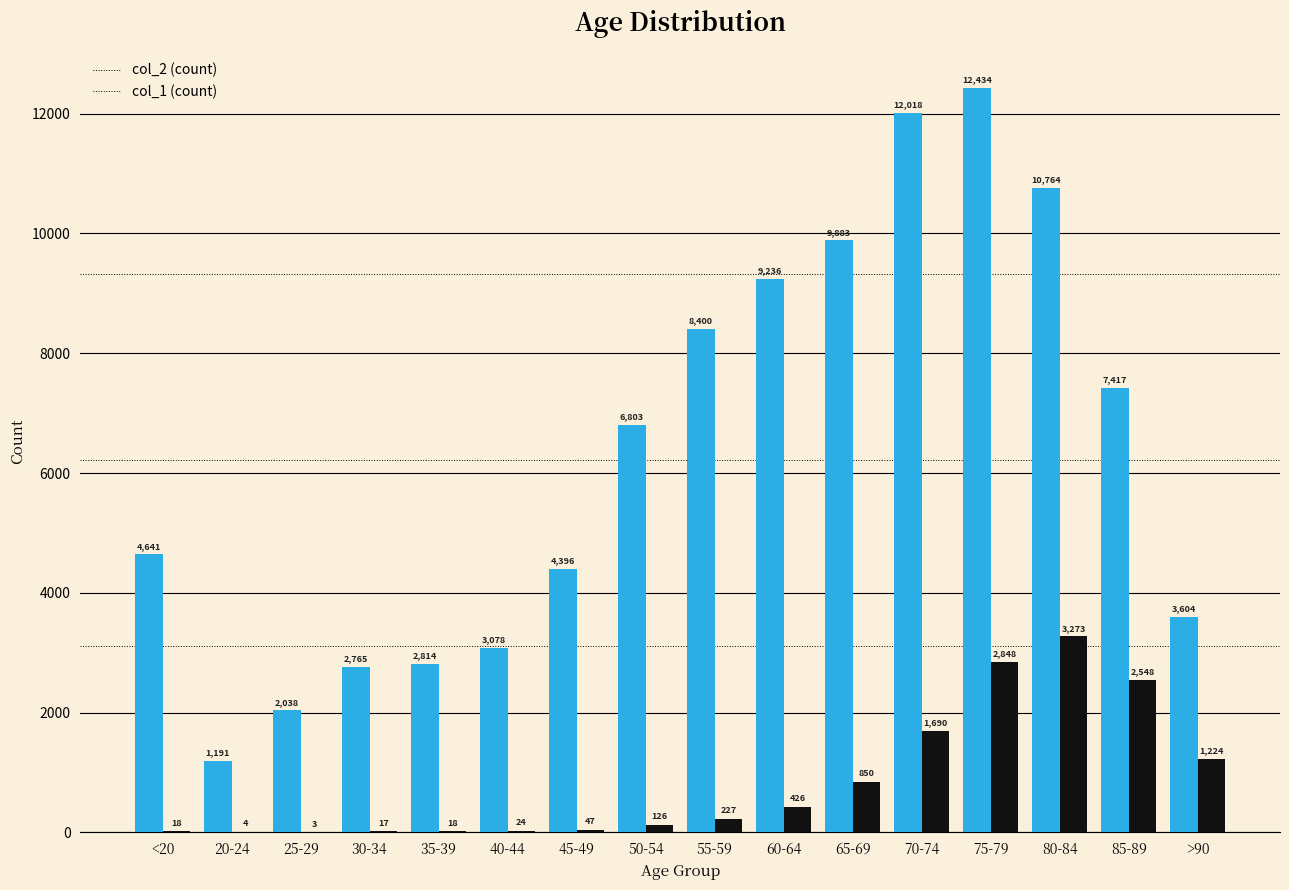

What is the maximum value shown in the chart?

12434